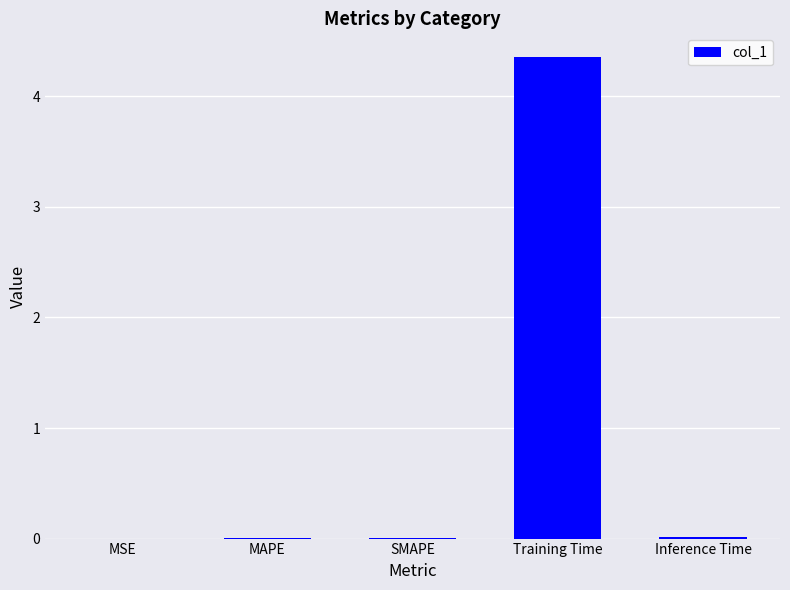

Which category has the highest value across all series?

Training Time